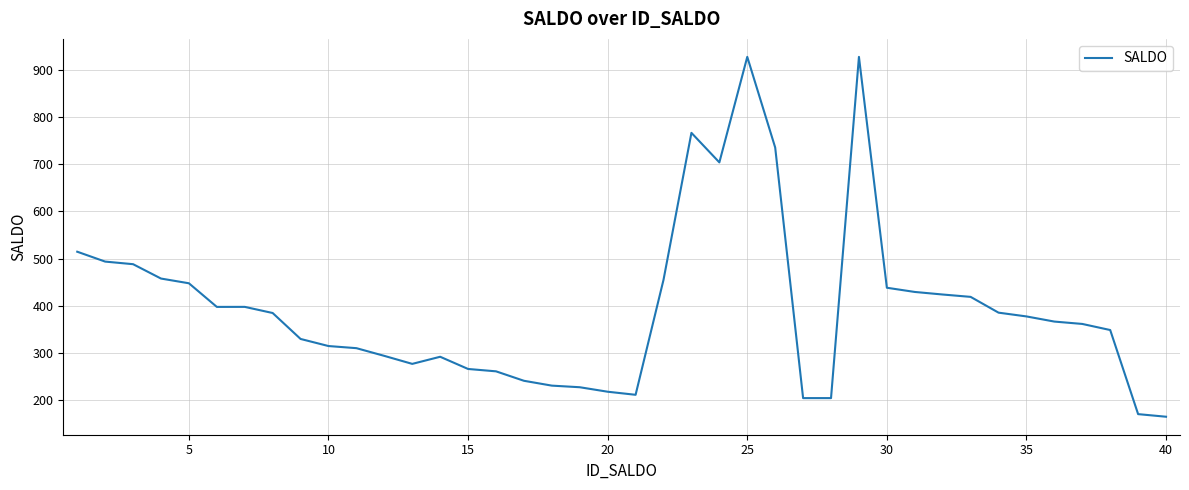

True or false: the data has more than 0 interior local peaks.

True